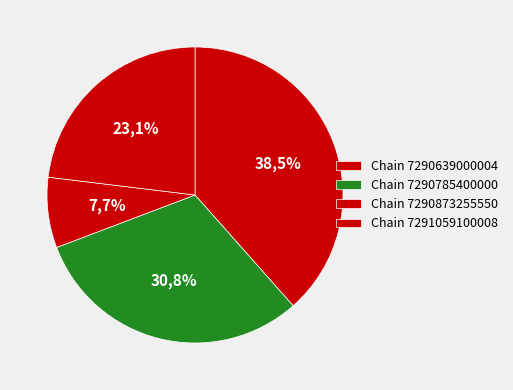

The 7290785400000 slice represents 31% of the pie. True or false?

True